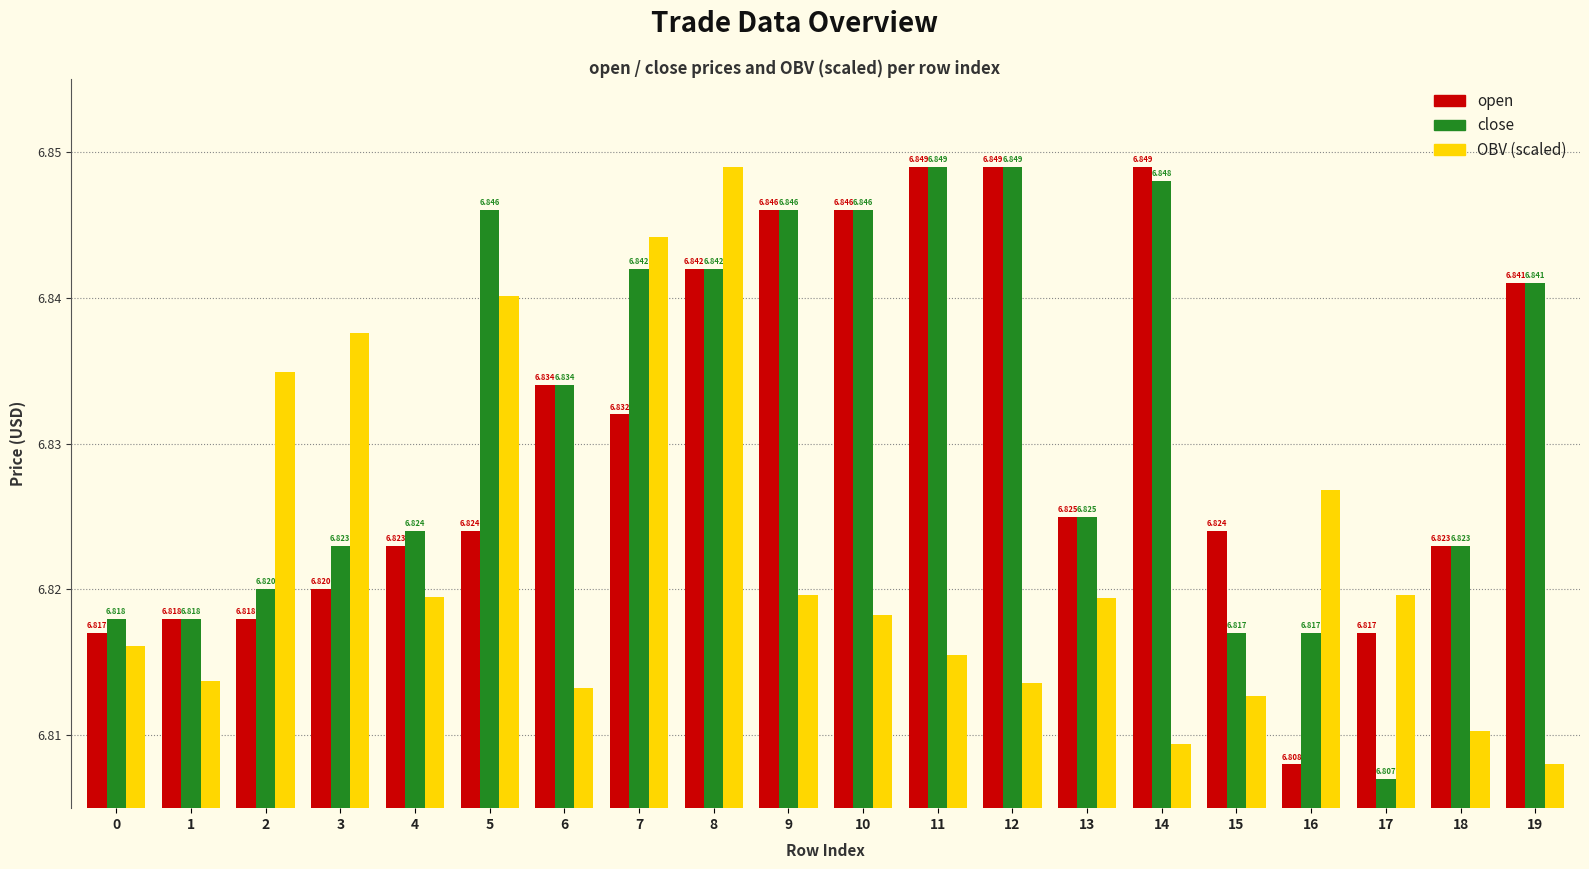

Is the value of close at 0 greater than the value of open at 16?

Yes